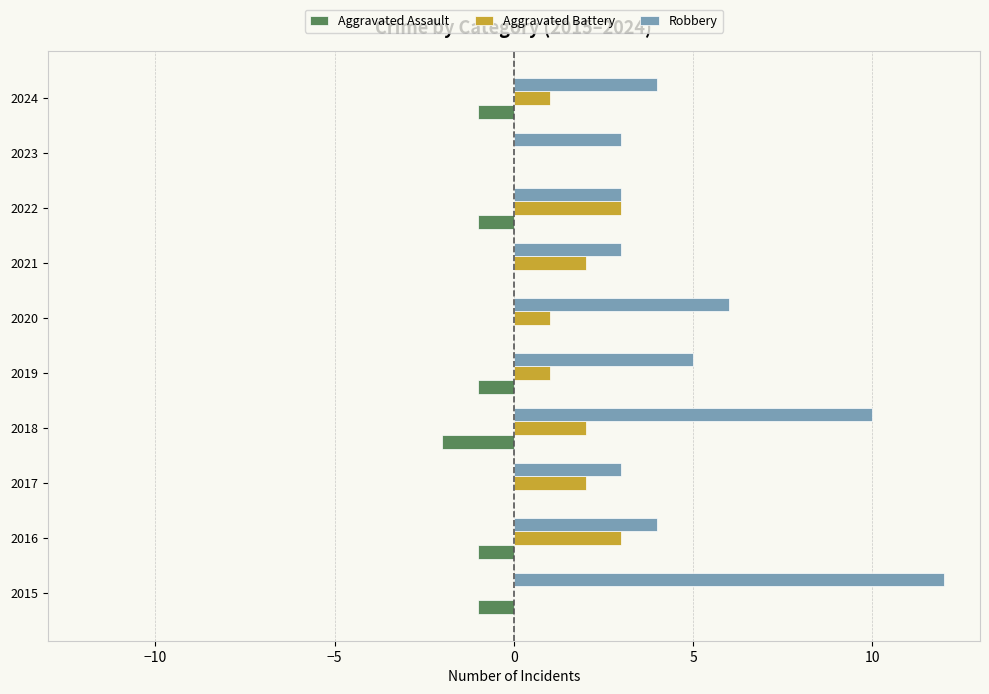

How many Aggravated Assault values are between -1 and 0?

9